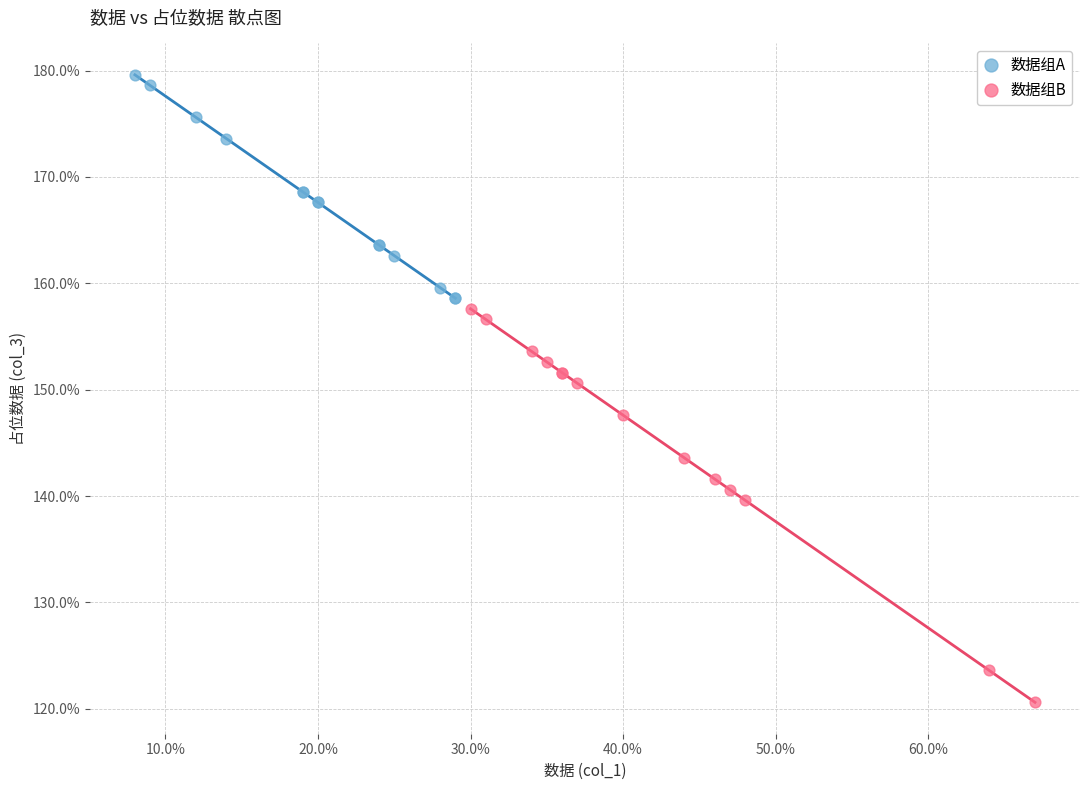

Which series has the widest spread of Y values?

数据组B